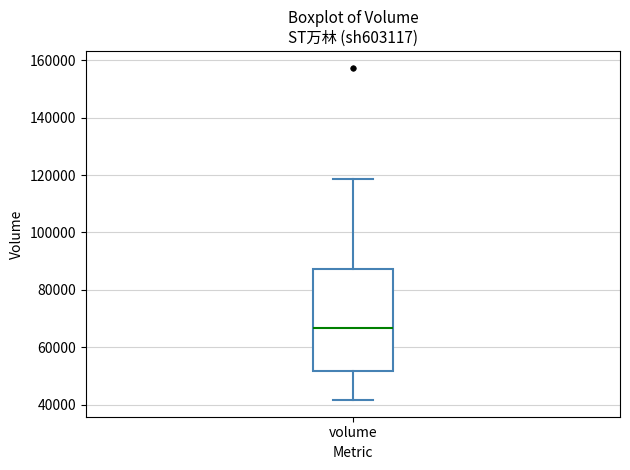

Where does the upper whisker of the box for volume end on the y-axis? The values are not printed on the chart, so give them approximately, as read against the axis.

118000